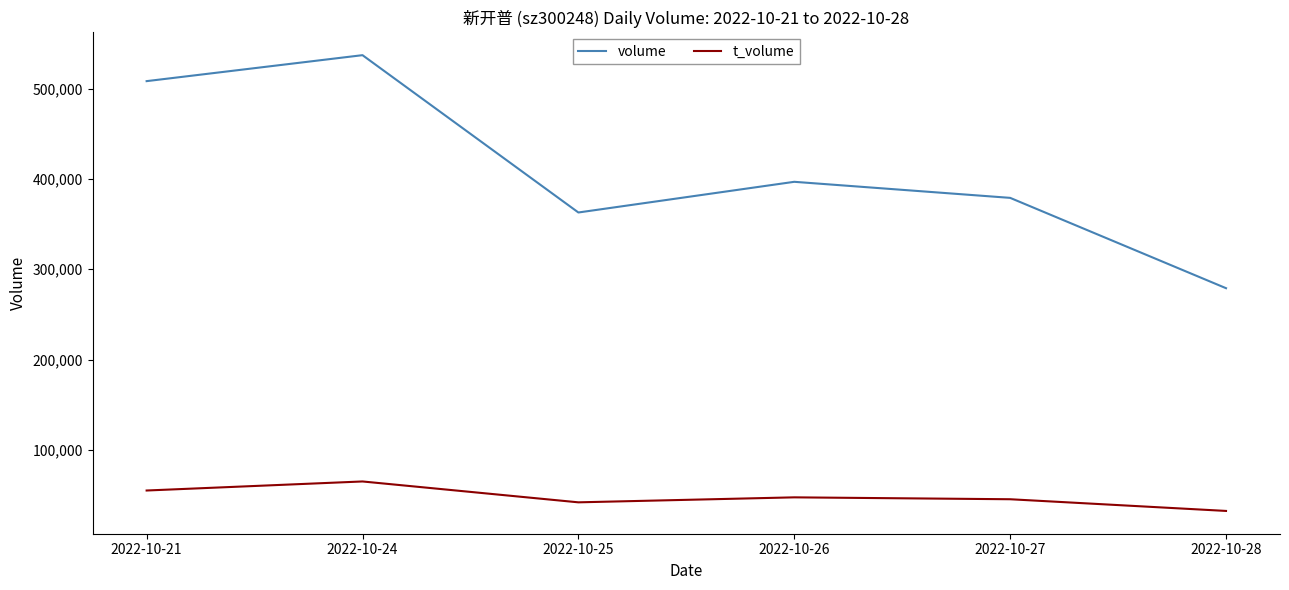

Between 2022-10-21 and 2022-10-25, which series saw the biggest shift?

volume